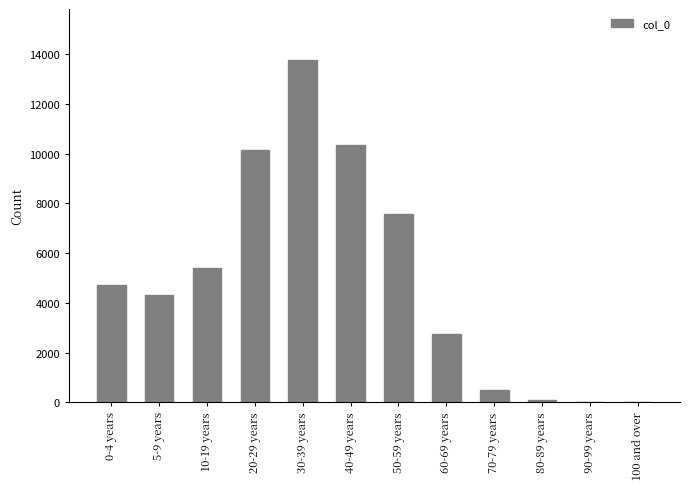

What is the sum of all values?

59554